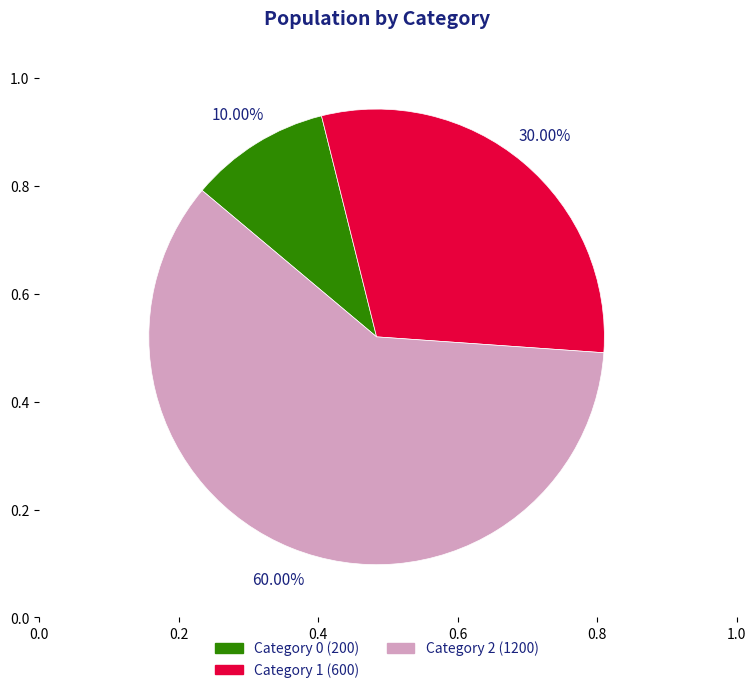

Count the number of slices in the pie.

3